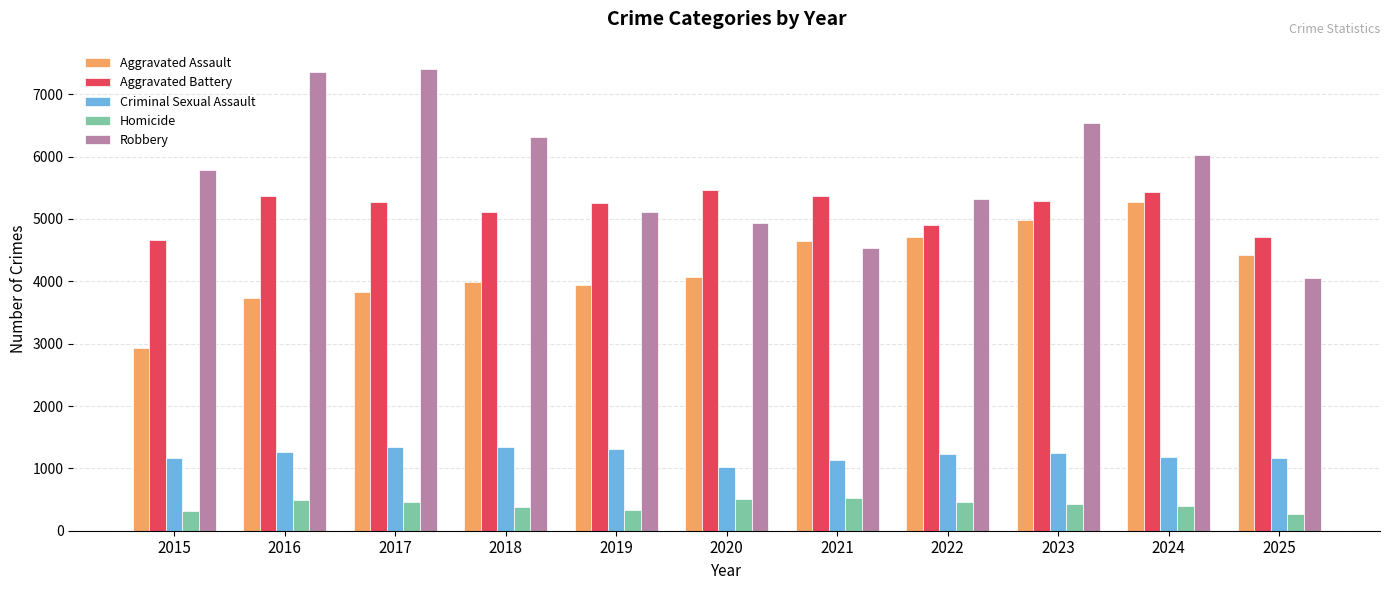

What is the total value across all series at 2015?

14859